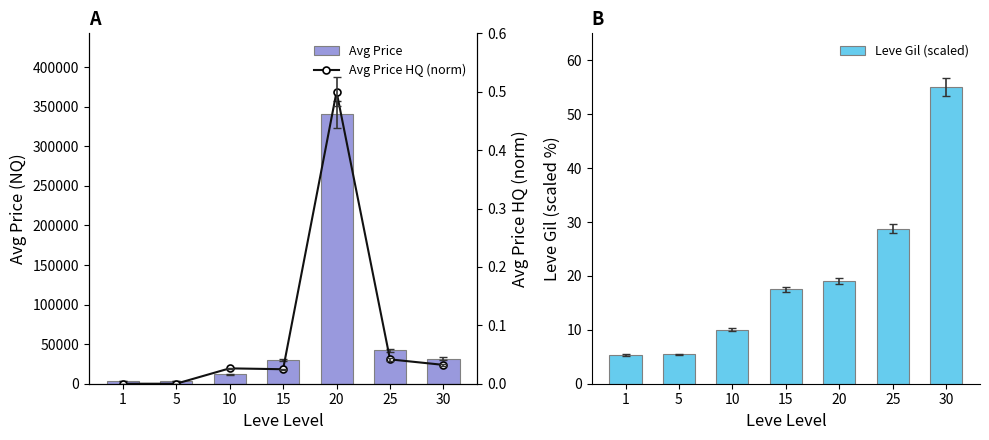

What are all the series names shown in the legend?

Avg Price, Leve Gil (scaled), Avg Price HQ (norm)